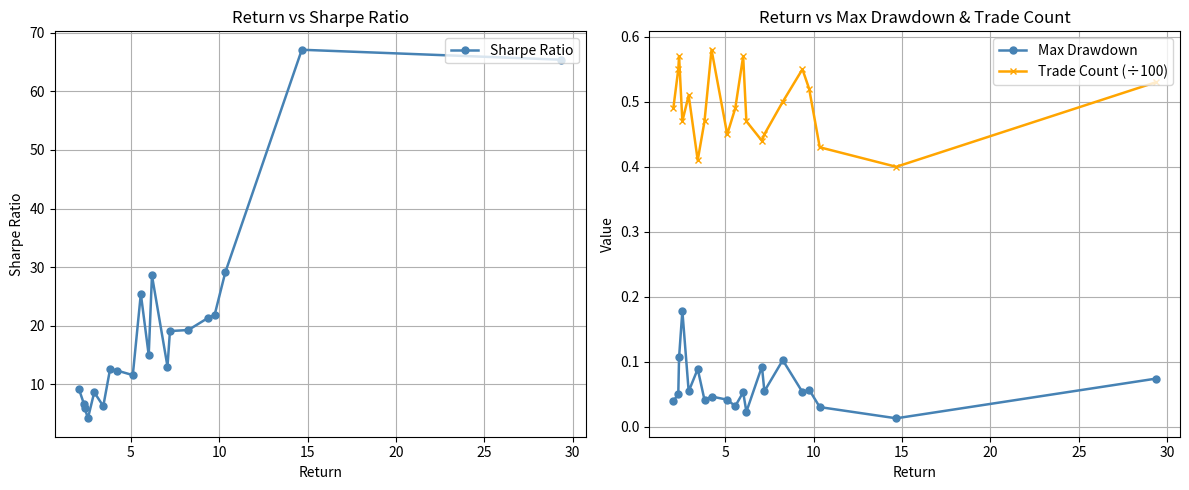

What is the minimum value for Sharpe Ratio?

4.2